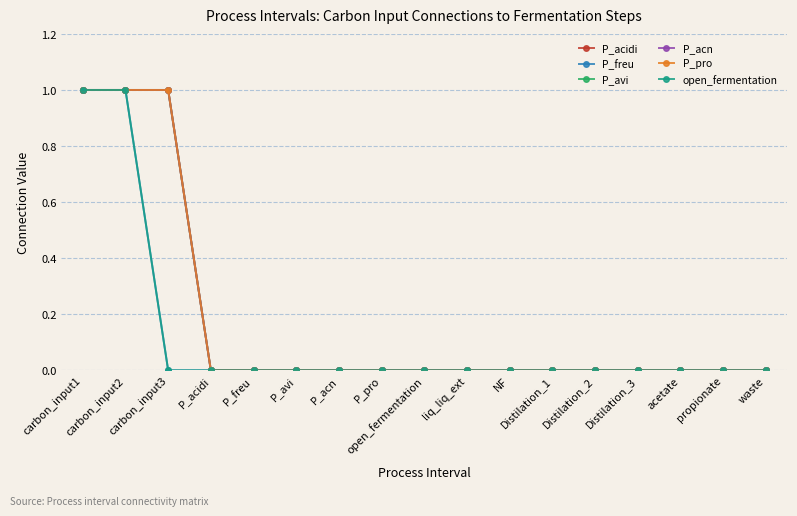

Rank the series at P_acn from highest to lowest value.

P_acidi, P_freu, P_avi, P_acn, P_pro, open_fermentation